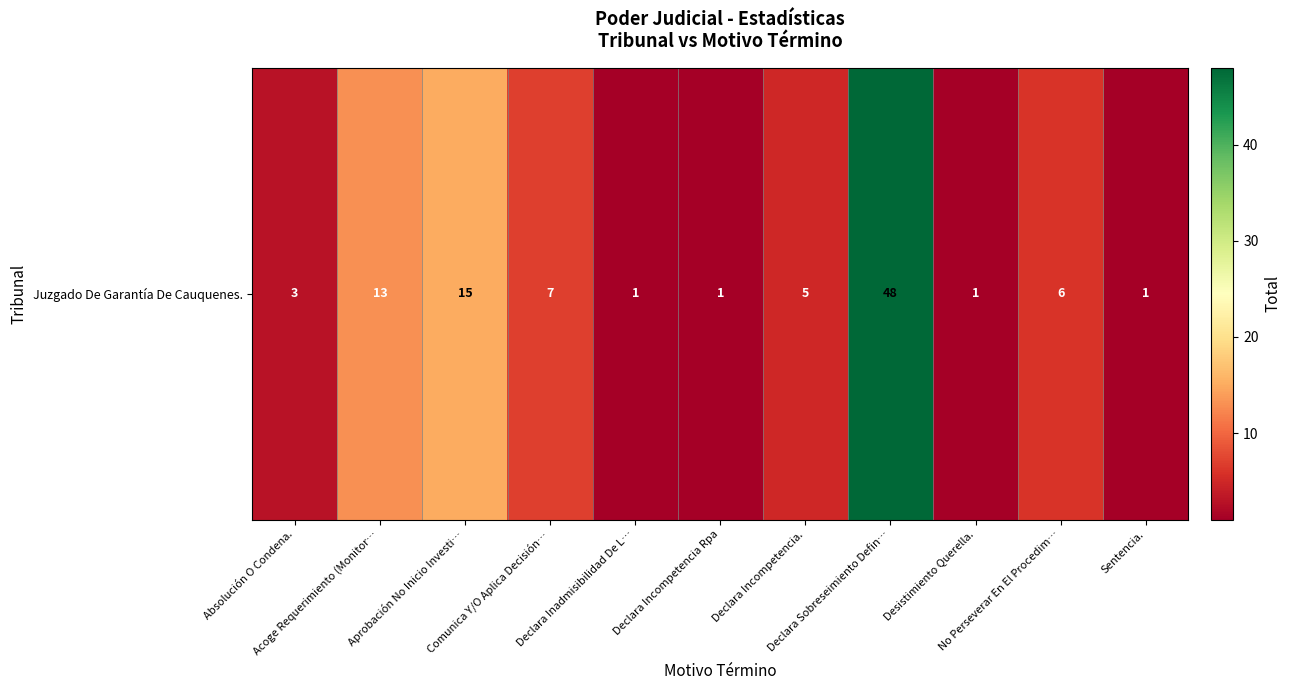

What is the greatest value displayed?

48